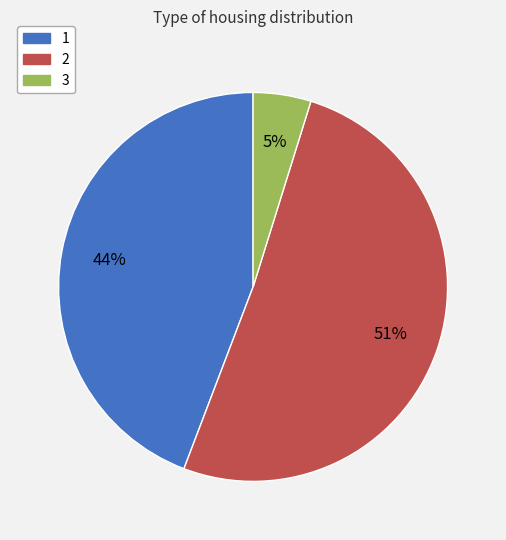

Which category accounts for the majority?

2